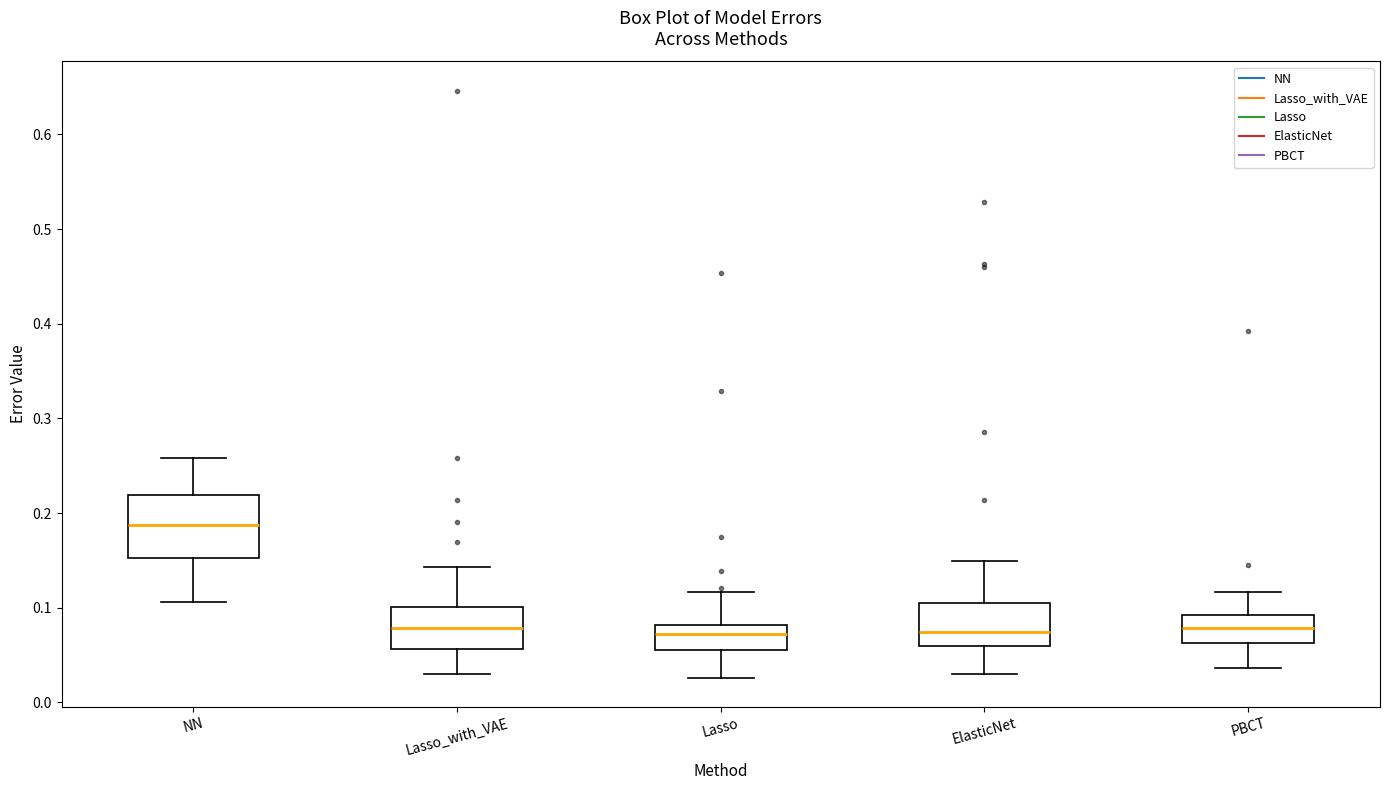

Where is the lower edge of the box for PBCT on the y-axis? The values are not printed on the chart, so give them approximately, as read against the axis.

0.06